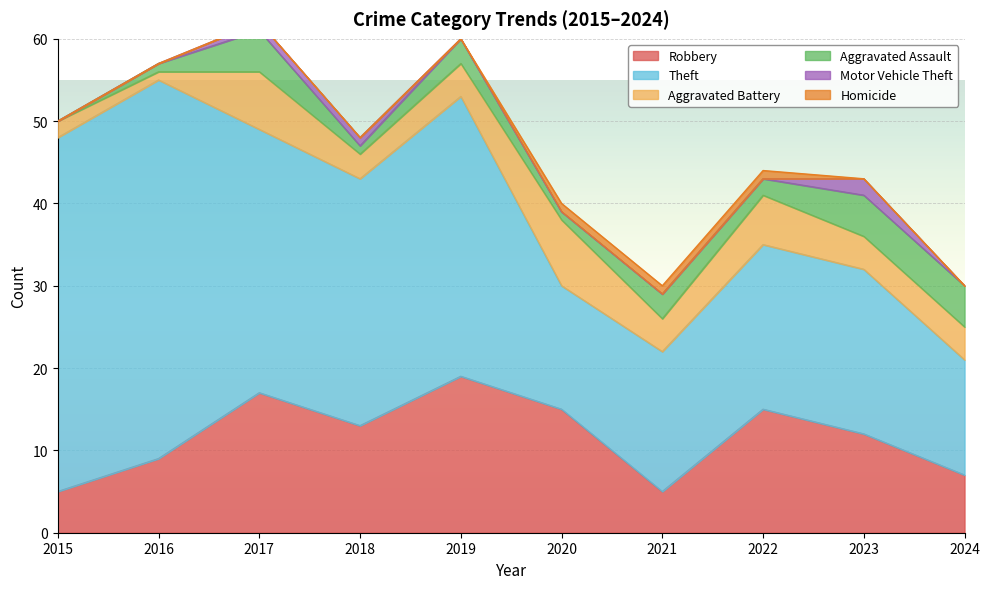

Which series has the largest total across all categories?

Theft